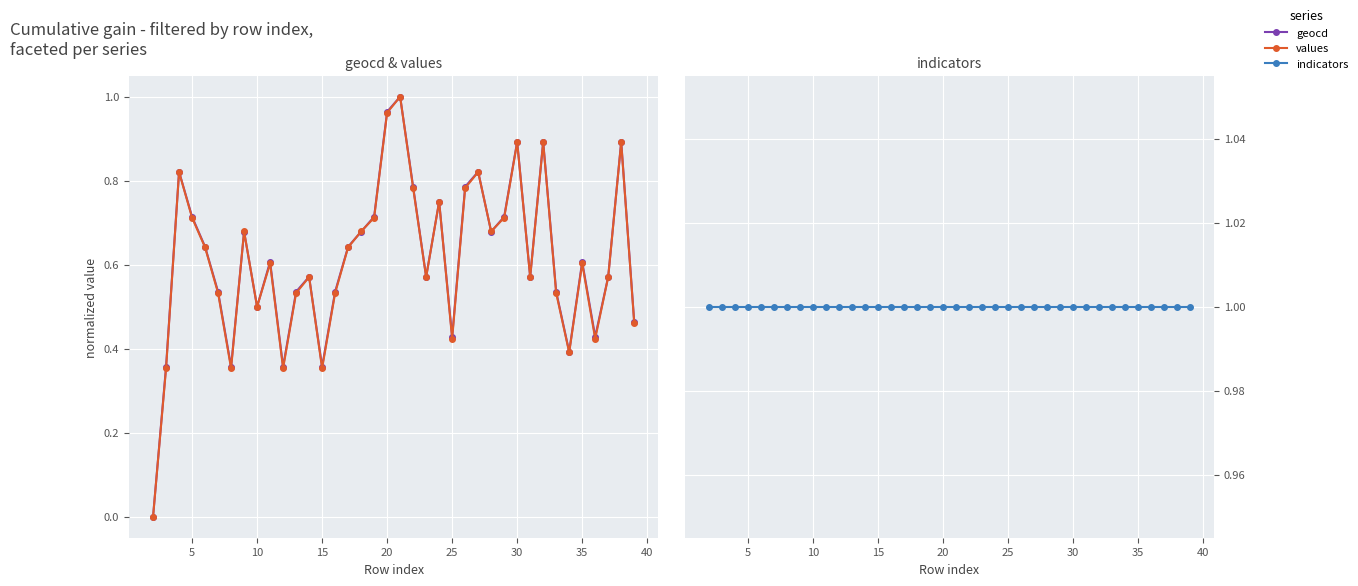

At 10, list the series in order from smallest to largest.

values, geocd, indicators